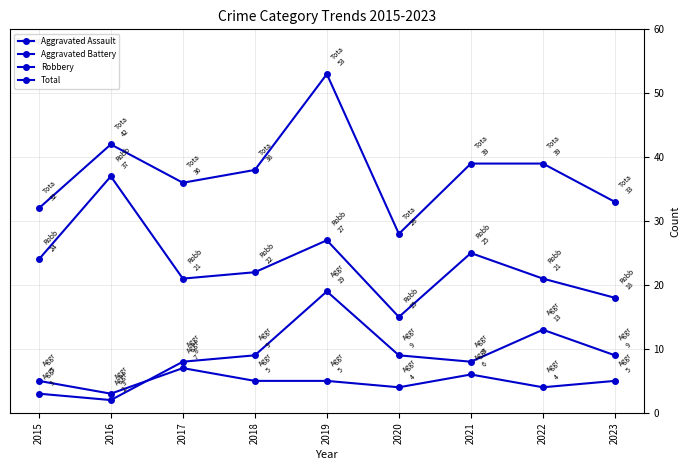

How many distinct data groups are displayed?

4